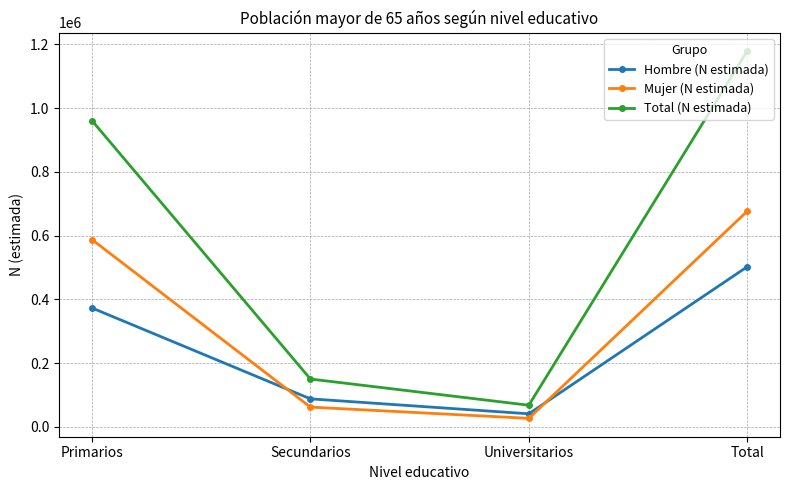

Rank the series by their average value, from highest to lowest.

Total (N estimada), Mujer (N estimada), Hombre (N estimada)